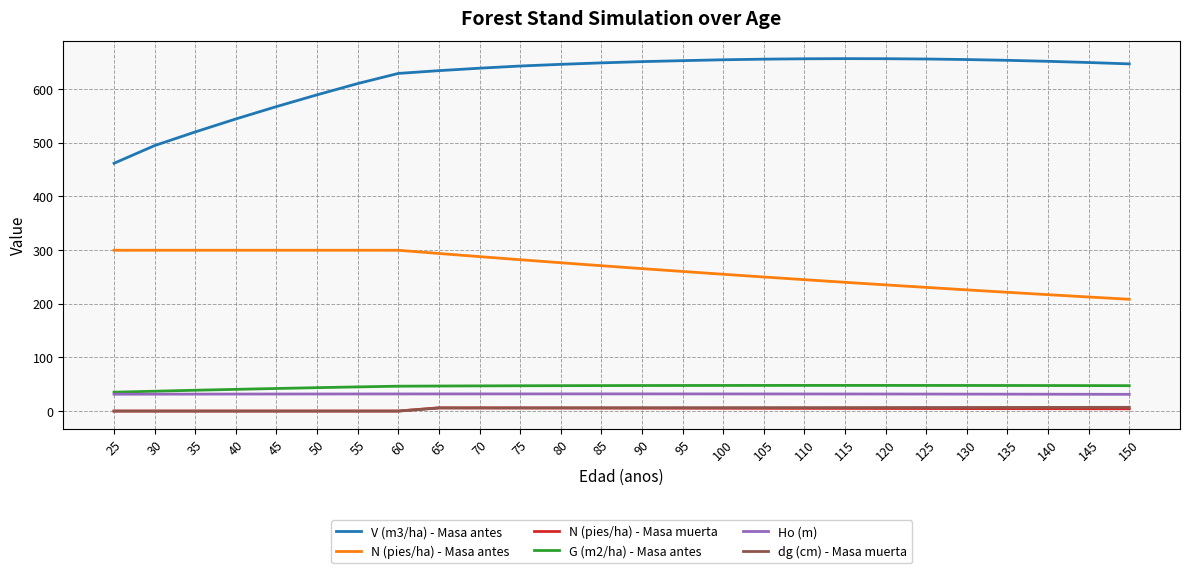

True or false: dg (cm) - Masa muerta and Ho (m) intersect in this chart.

False